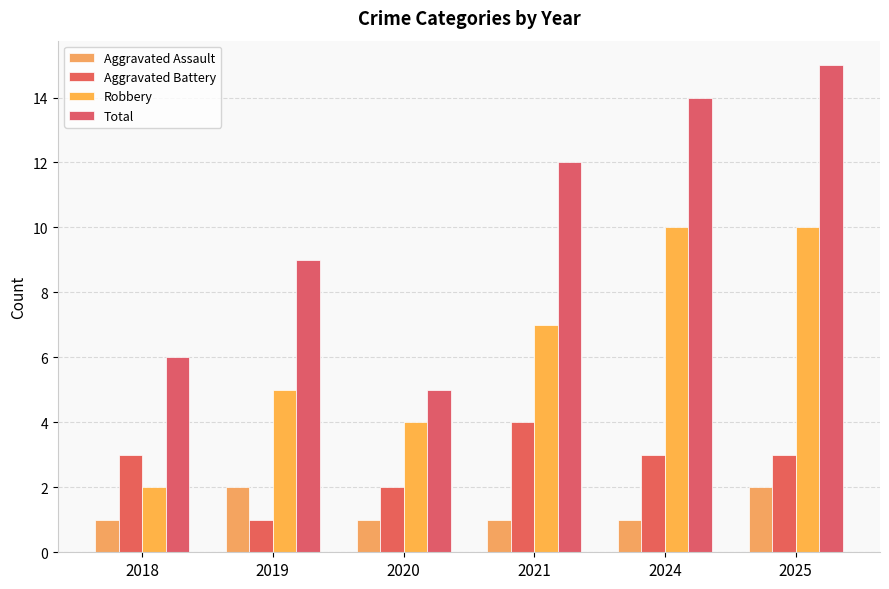

At which category is the sum across all series the highest?

2025